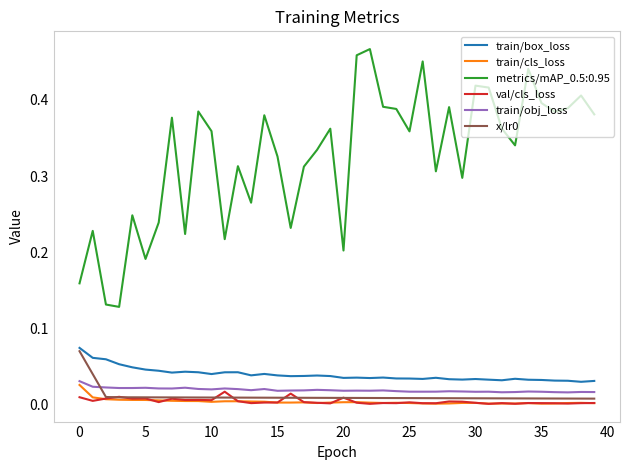

At how many categories does at least one series exceed 0?

40